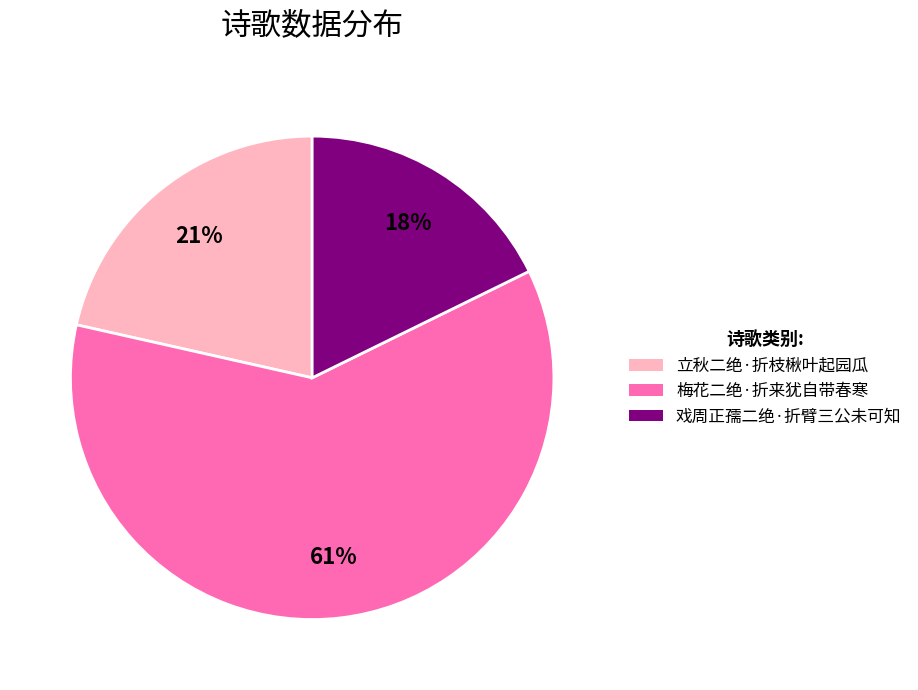

Rank the categories by value from lowest to highest.

戏周正孺二绝·折臂三公未可知, 立秋二绝·折枝楸叶起园瓜, 梅花二绝·折来犹自带春寒